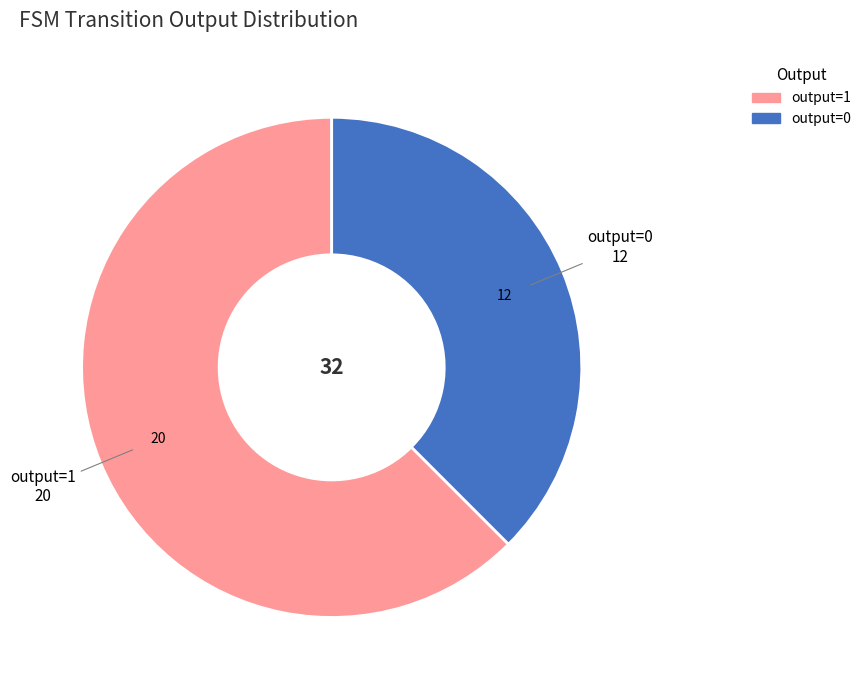

Approximately how many times larger is the value at output=1 compared to output=0?

1.7